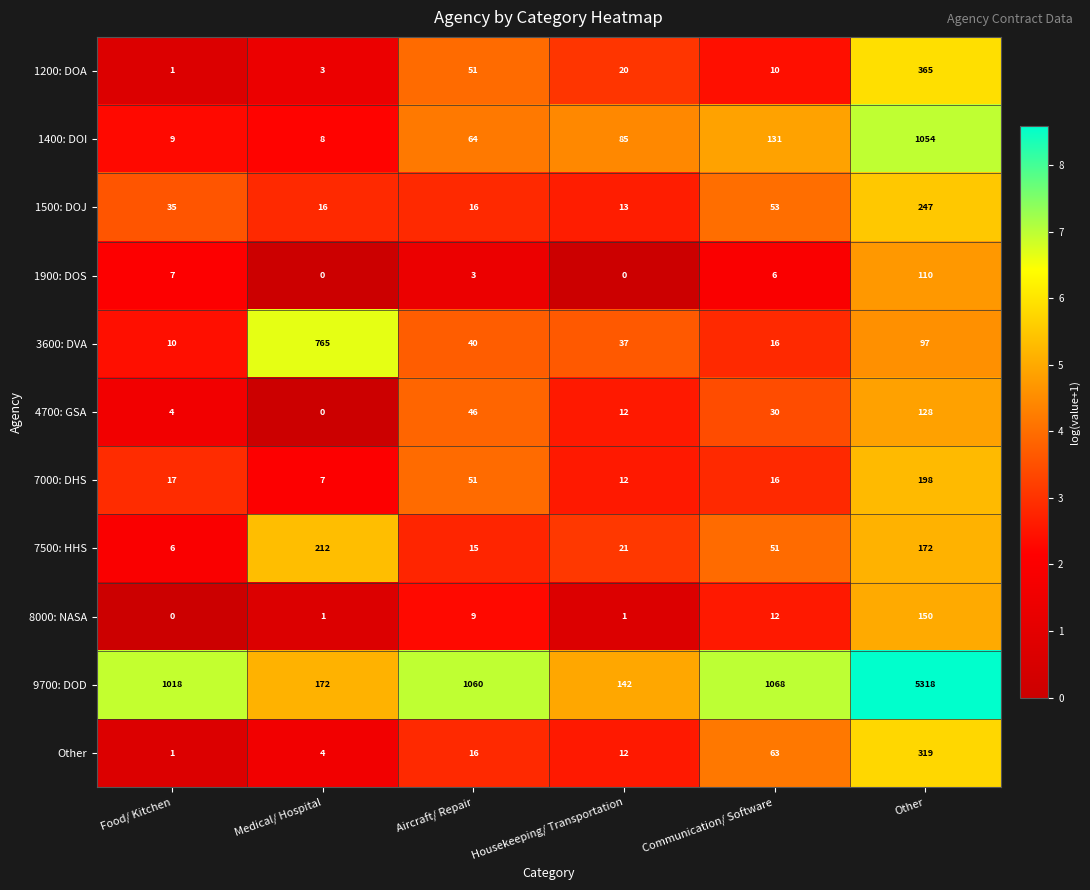

True or false: 9700: DOD has a value of 5318 at Other.

True